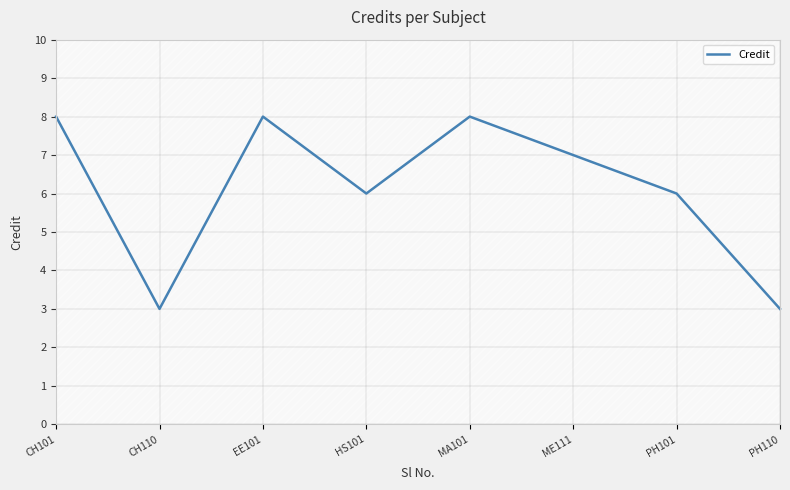

What is the difference between the second highest and minimum values?

5